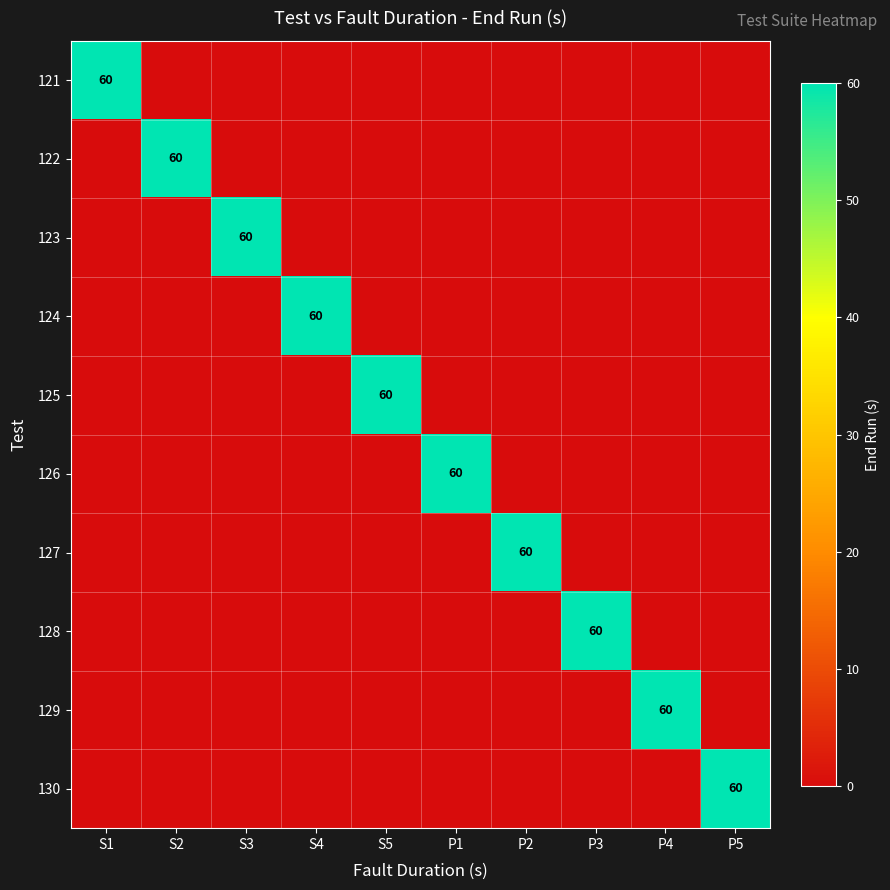

Is it true that 123 equals -33 at P1?

False